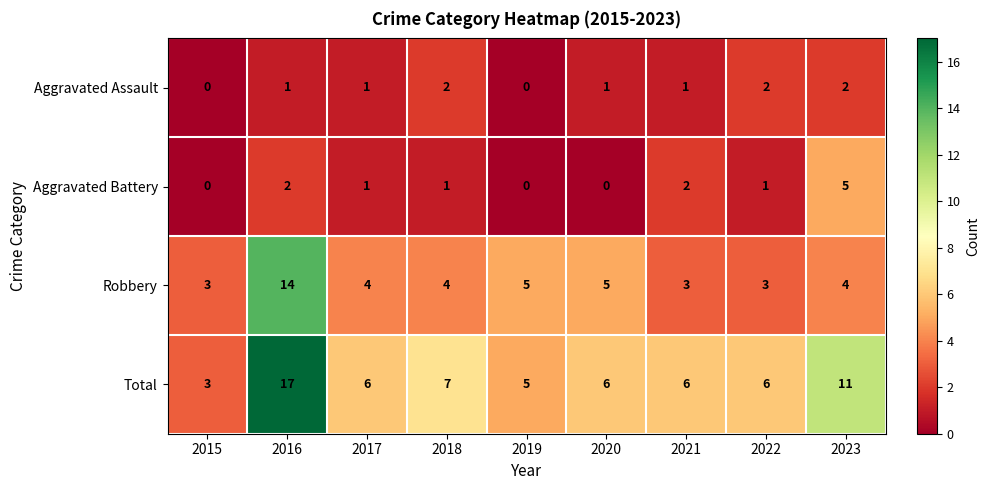

Rank the series by their maximum value, from lowest to highest.

Aggravated Assault, Aggravated Battery, Robbery, Total